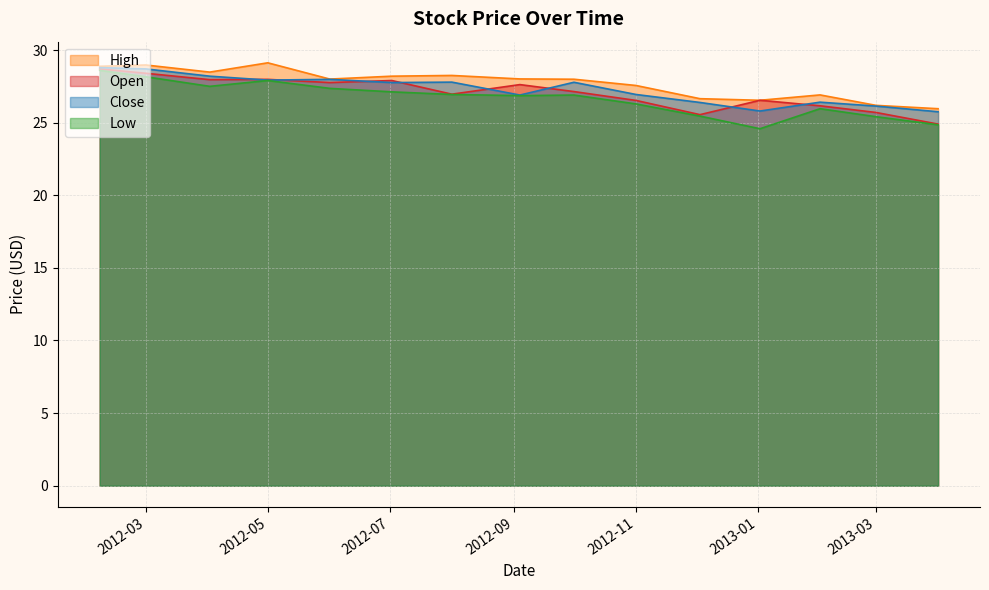

At how many categories does at least one series exceed 25?

15